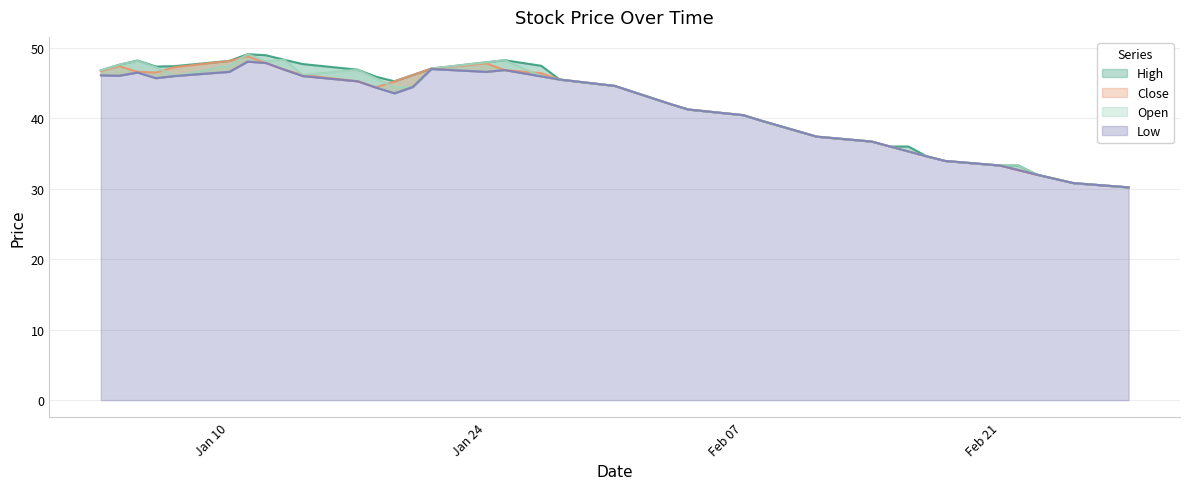

Is the value of Open at 2022-02-23 greater than the value of Close at 2022-01-04?

No